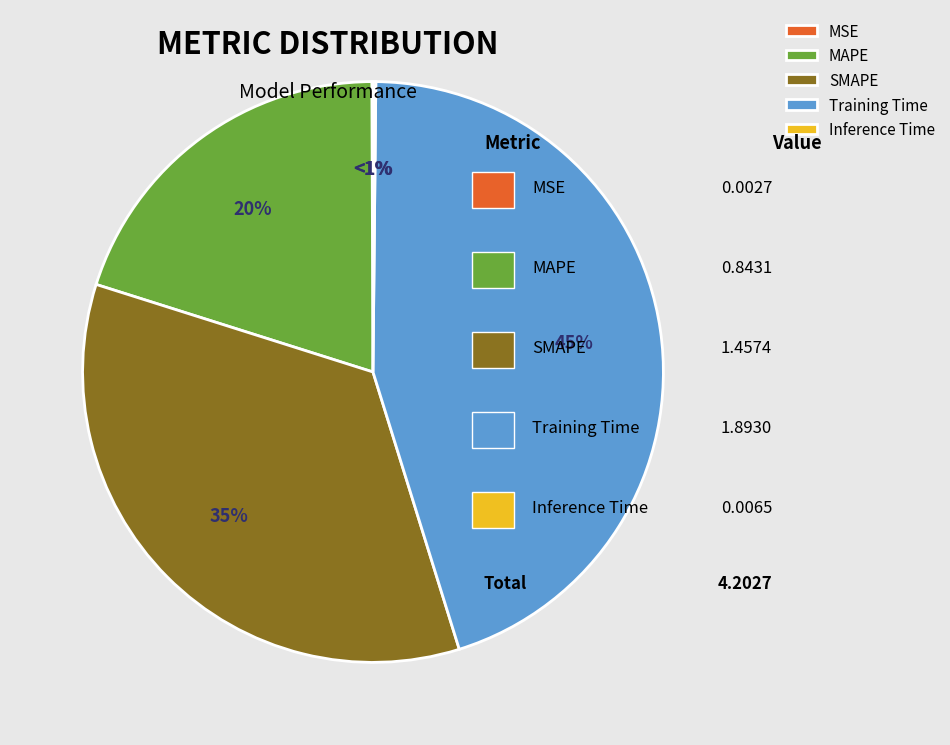

Is it true that SMAPE is 35% of the pie?

True